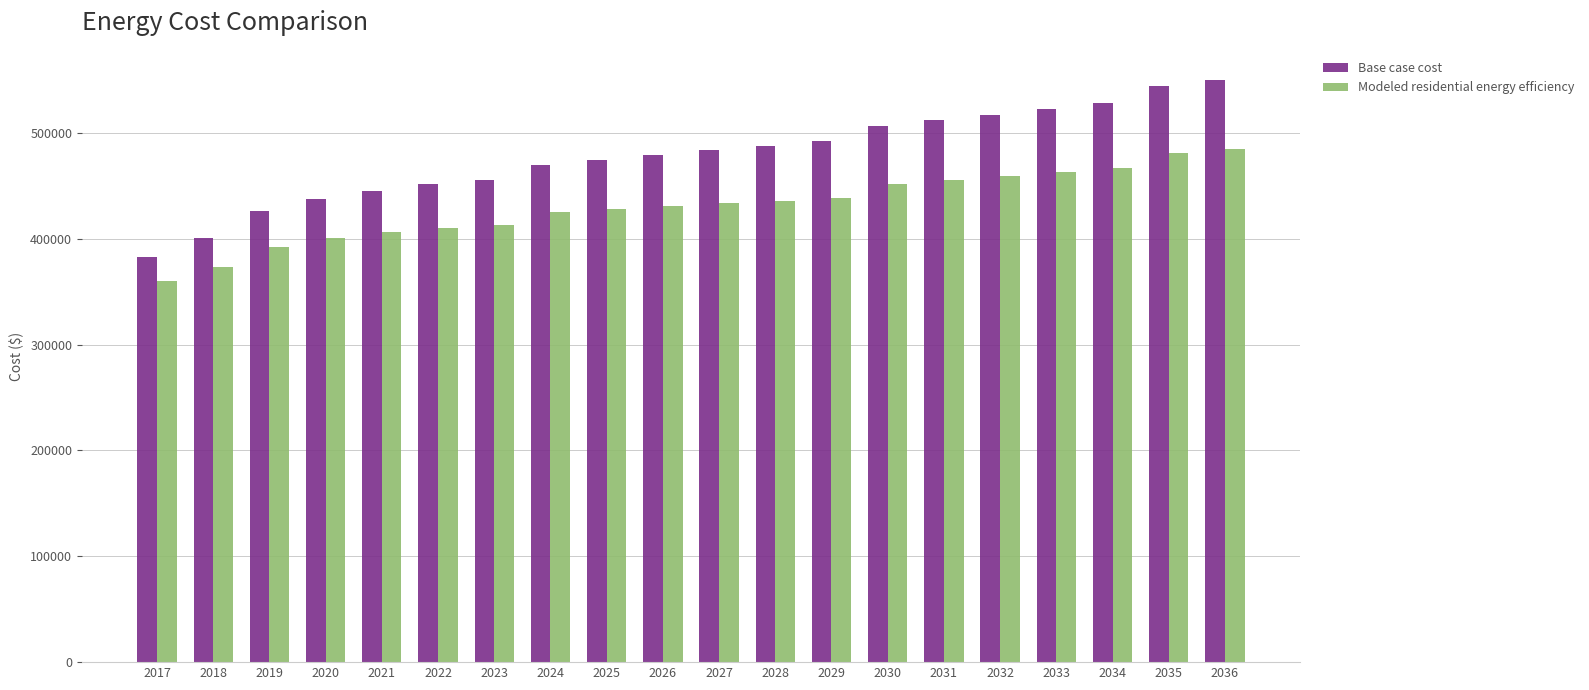

What is the approximate value of Modeled residential energy efficiency at 2034?

466531.6